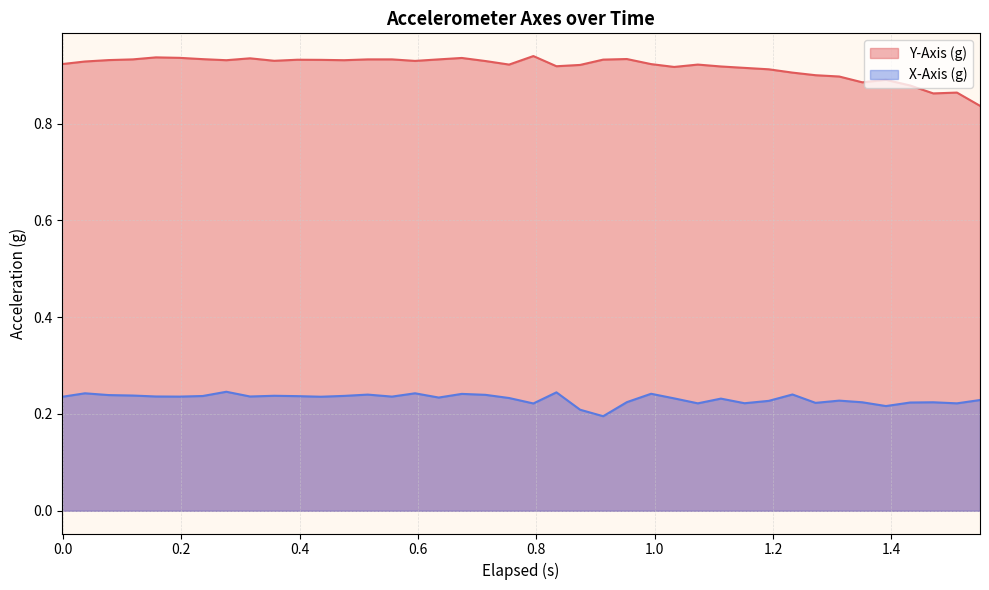

Rank the series by their average value, from lowest to highest.

X-Axis (g), Y-Axis (g)